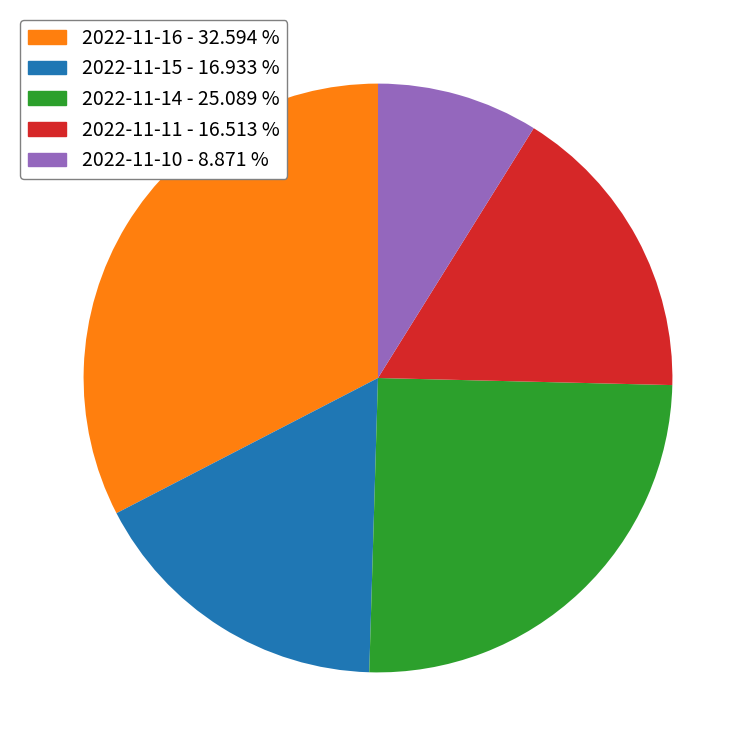

Is it true that 2022-11-15 is 26% of the pie?

False